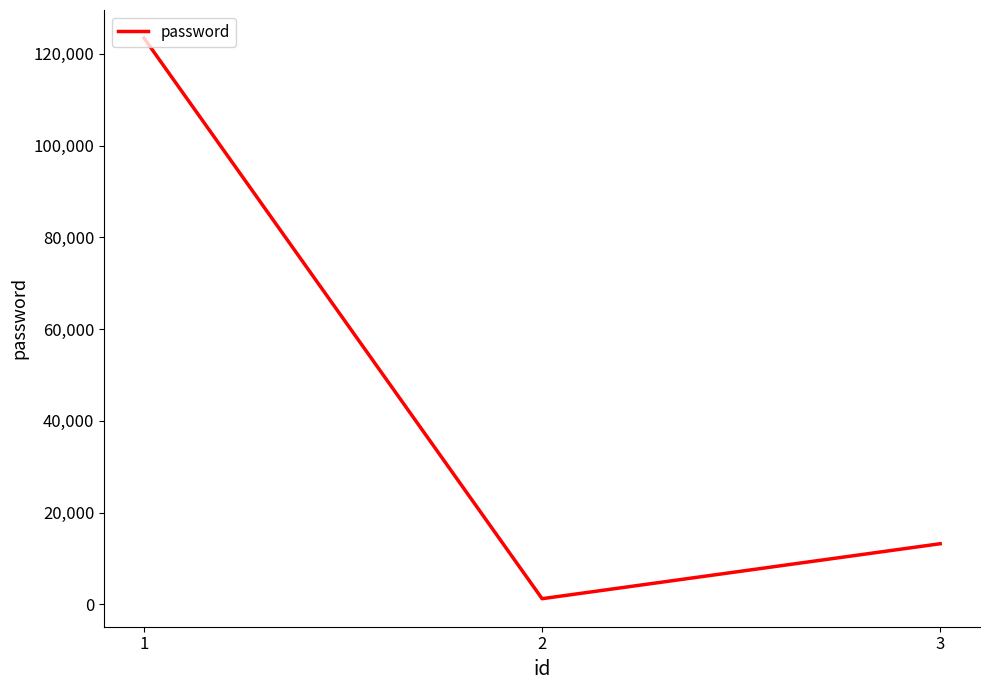

Rank the categories by value from lowest to highest.

2, 3, 1